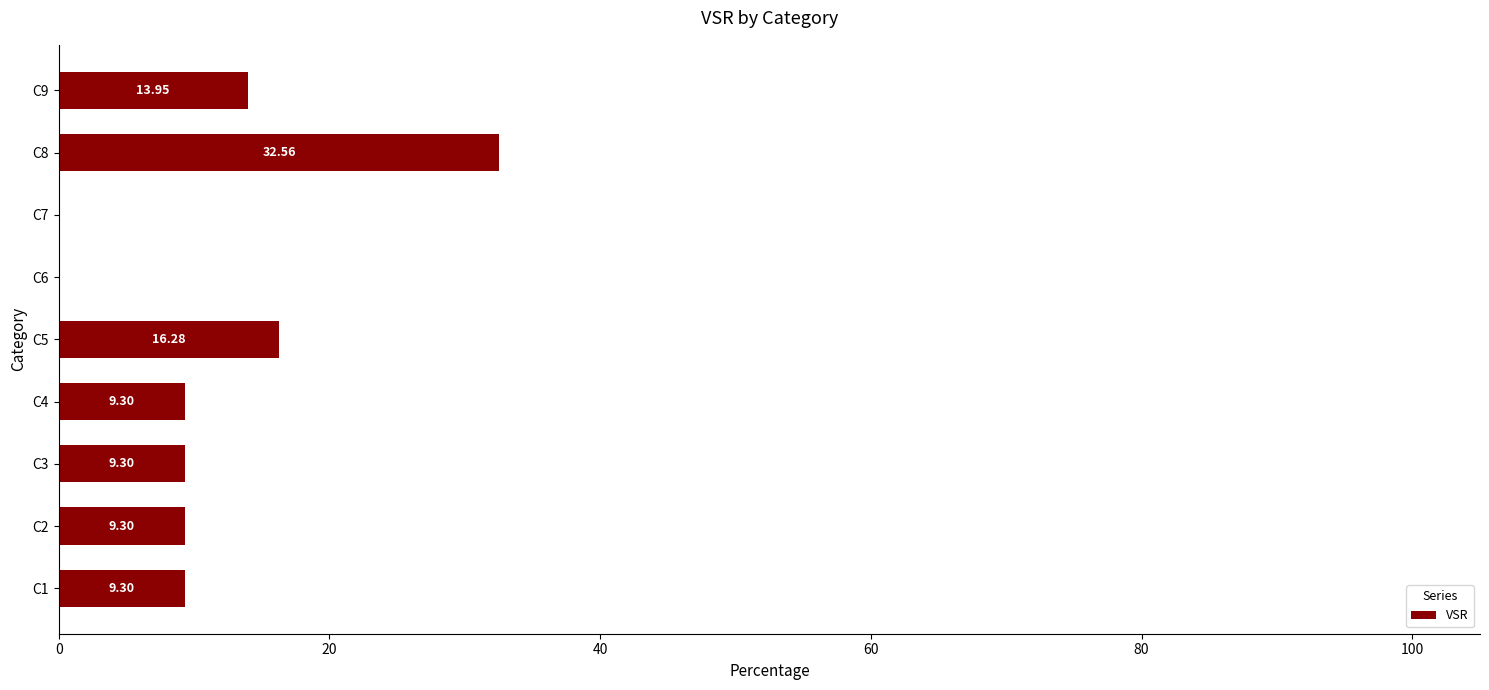

What is the change in value from C2 to C5?

+7.0